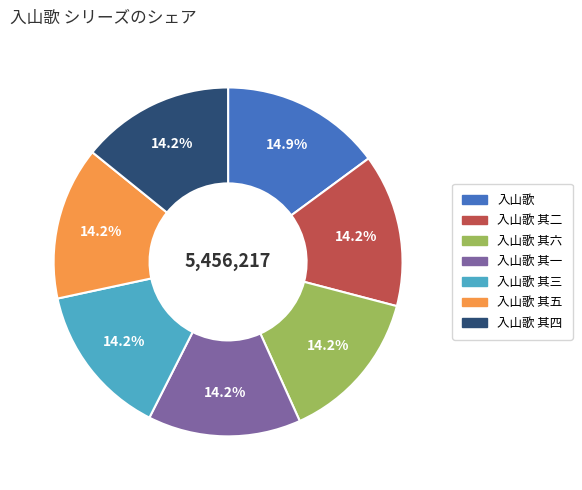

Is there a majority slice in this chart?

No